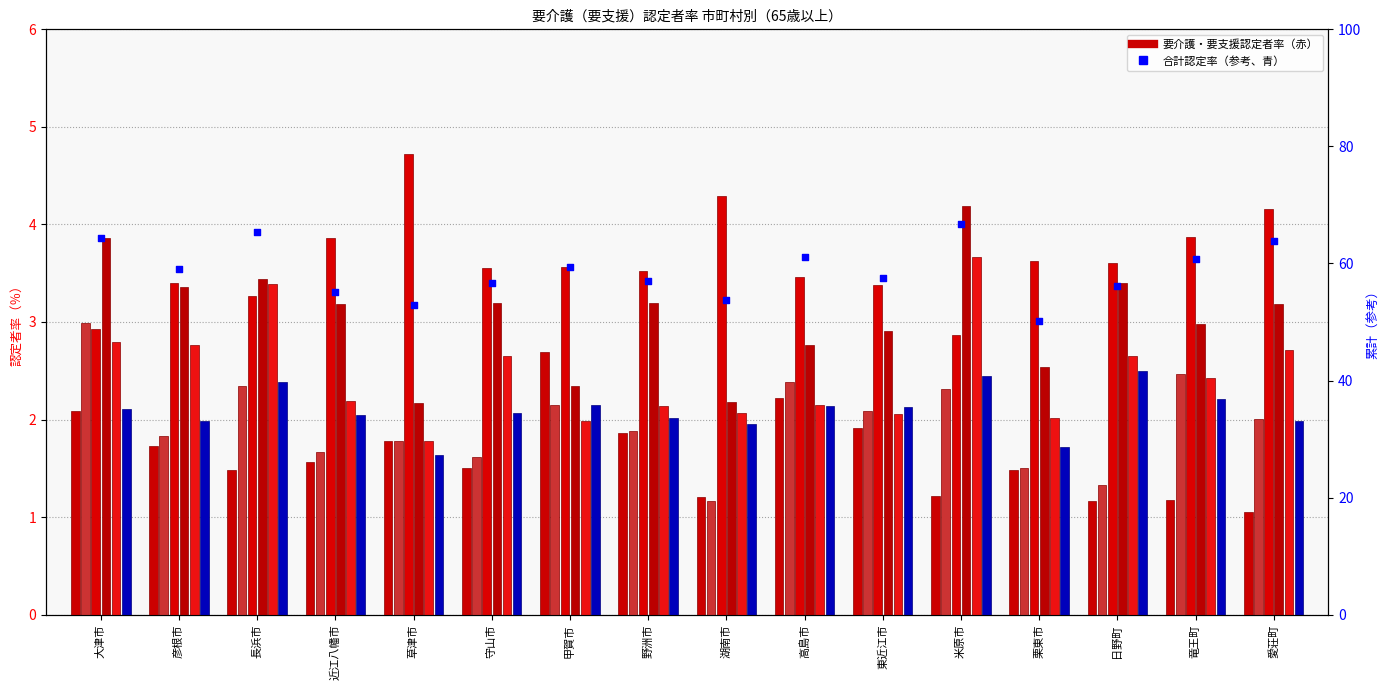

At how many categories does at least one series exceed 1?

16